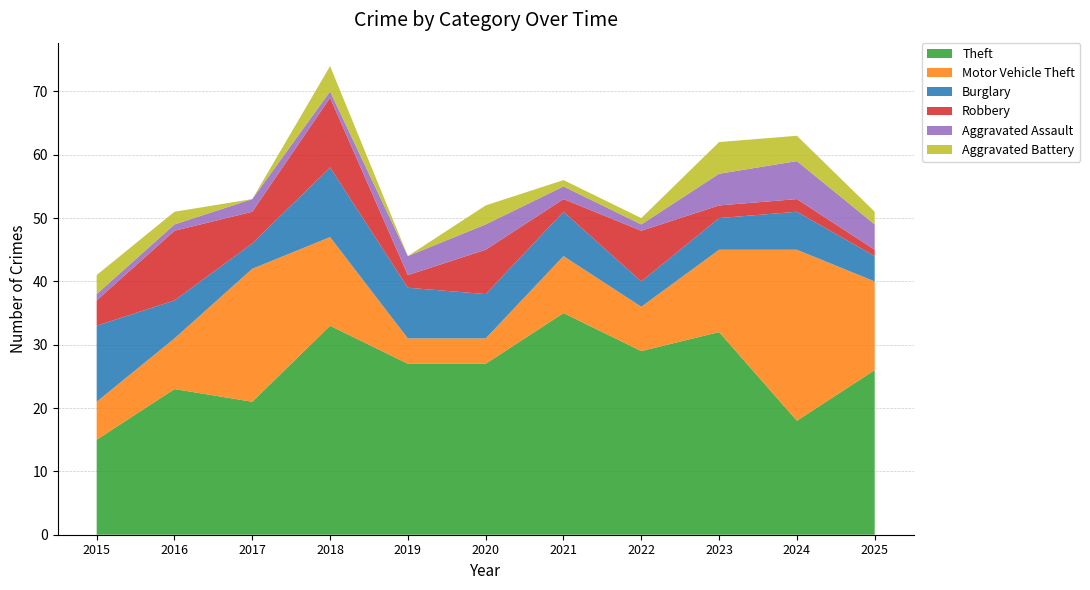

Reading left to right, extract all data points from this chart.

Theft: 2015=15	2016=23	2017=21	2018=33	2019=27	2020=27	2021=35	2022=29	2023=32	2024=18	2025=26
Motor Vehicle Theft: 2015=6	2016=8	2017=21	2018=14	2019=4	2020=4	2021=9	2022=7	2023=13	2024=27	2025=14
Burglary: 2015=12	2016=6	2017=4	2018=11	2019=8	2020=7	2021=7	2022=4	2023=5	2024=6	2025=4
Robbery: 2015=4	2016=11	2017=5	2018=11	2019=2	2020=7	2021=2	2022=8	2023=2	2024=2	2025=1
Aggravated Assault: 2015=1	2016=1	2017=2	2018=1	2019=3	2020=4	2021=2	2022=1	2023=5	2024=6	2025=4
Aggravated Battery: 2015=3	2016=2	2017=0	2018=4	2019=0	2020=3	2021=1	2022=1	2023=5	2024=4	2025=2